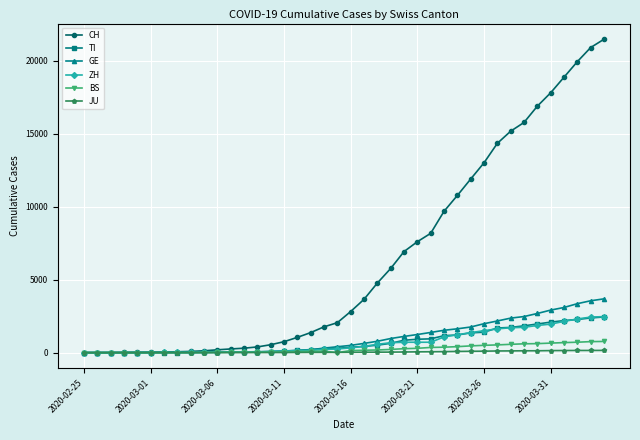

Which series has the largest range (max minus min)?

CH